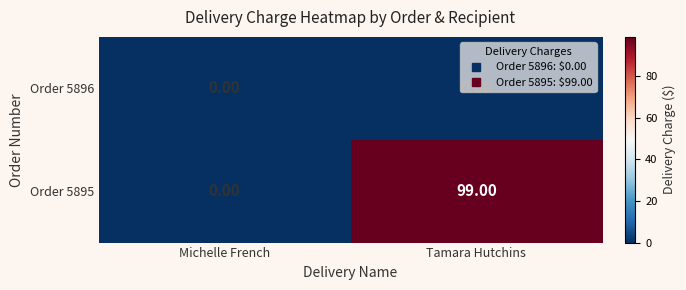

At which category is the sum across all series the highest?

Tamara Hutchins